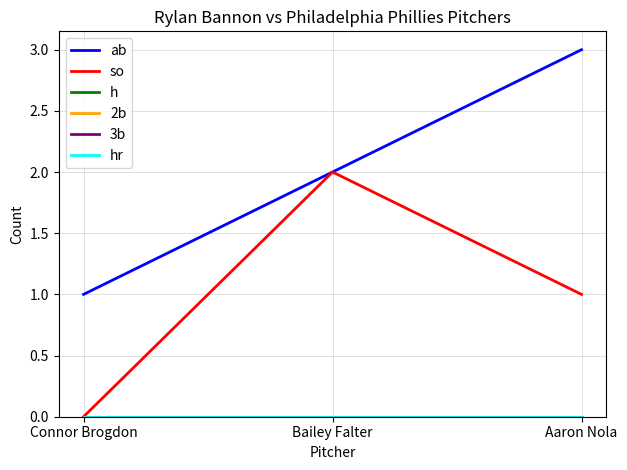

Is this an area chart (filled region under the line)?

No